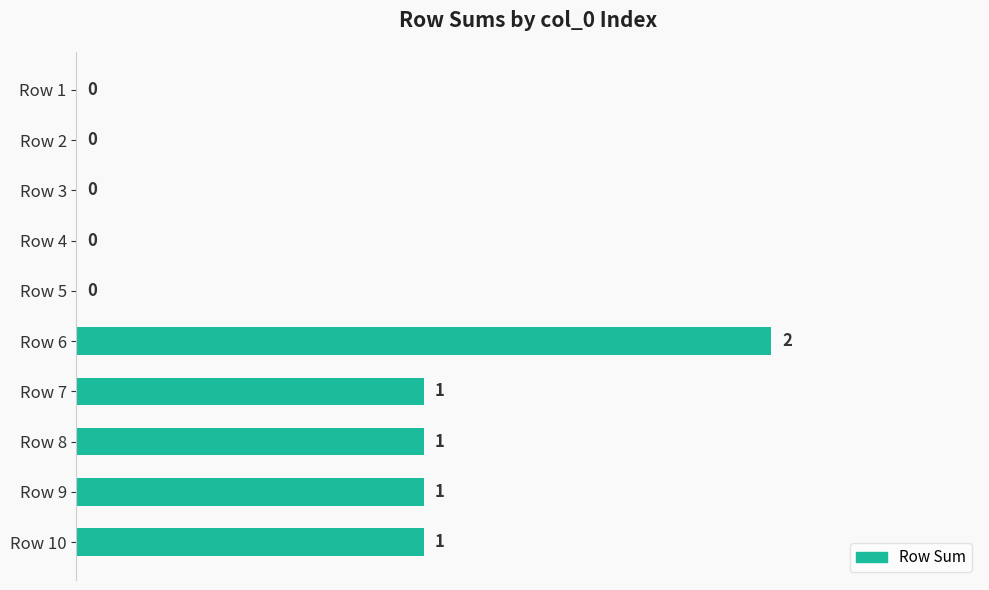

Are the bars grouped side by side (vs. stacked)?

No